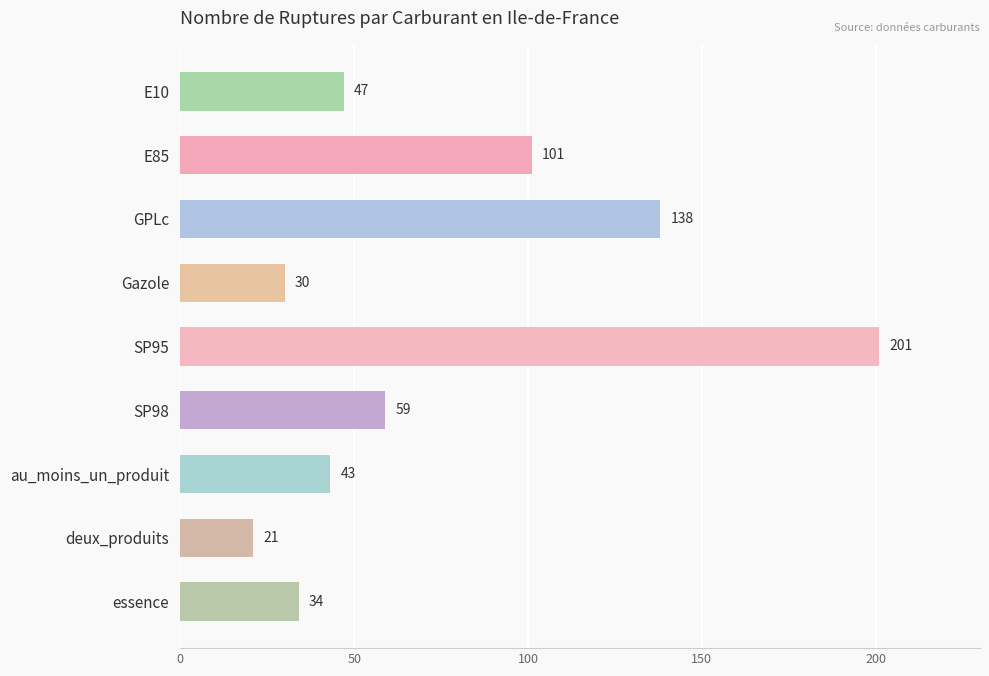

Rank the categories by value from lowest to highest.

deux_produits, Gazole, essence, au_moins_un_produit, E10, SP98, E85, GPLc, SP95